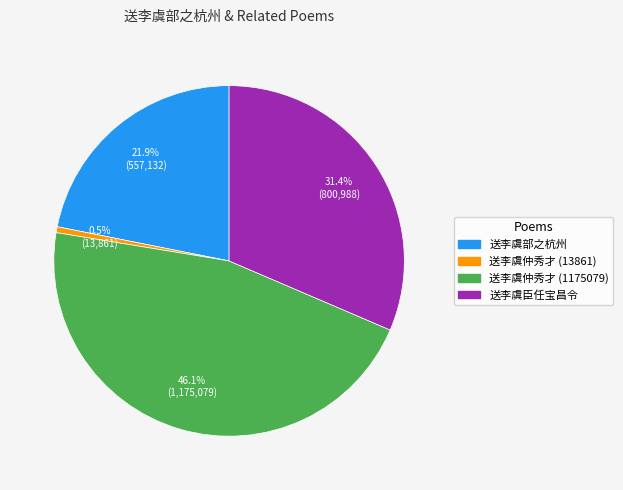

Is there a majority slice in this chart?

No